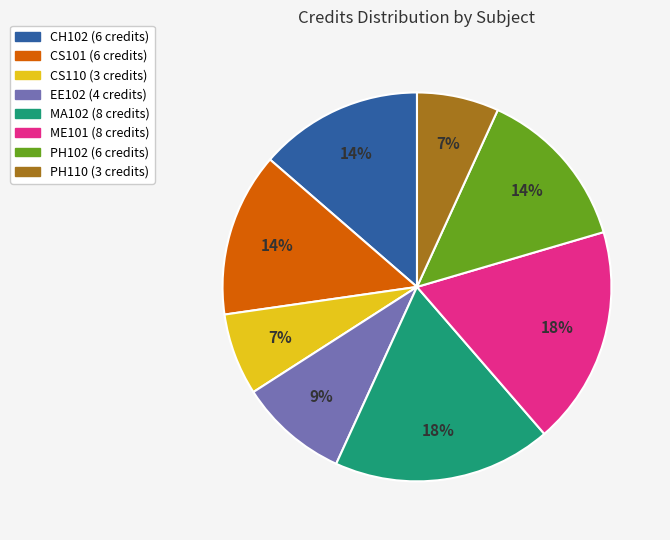

Combined, do ME101 and MA102 account for over 50%?

No